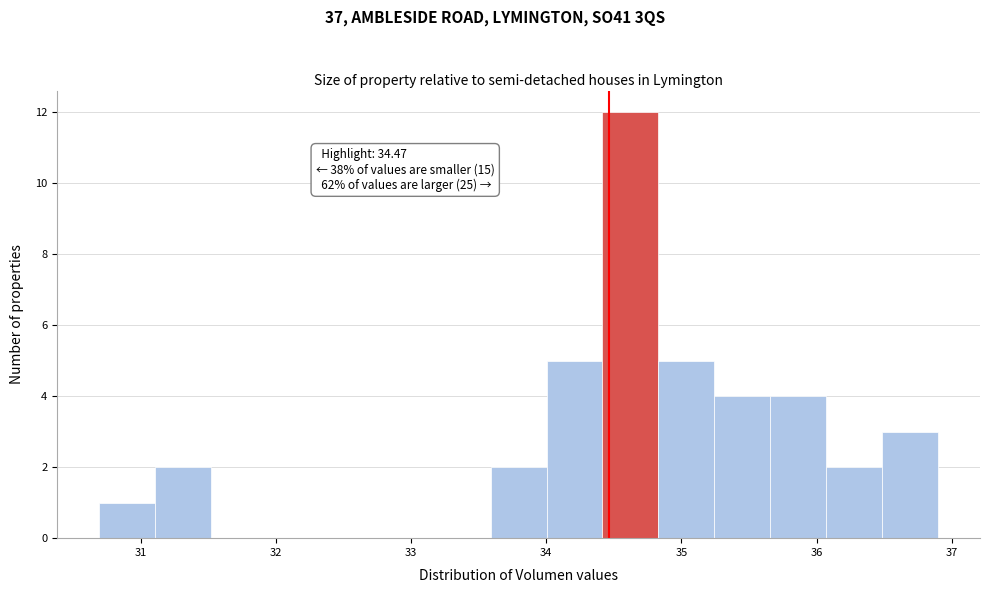

Over which range of the x-axis is the bar tallest?

34.4 to 34.8